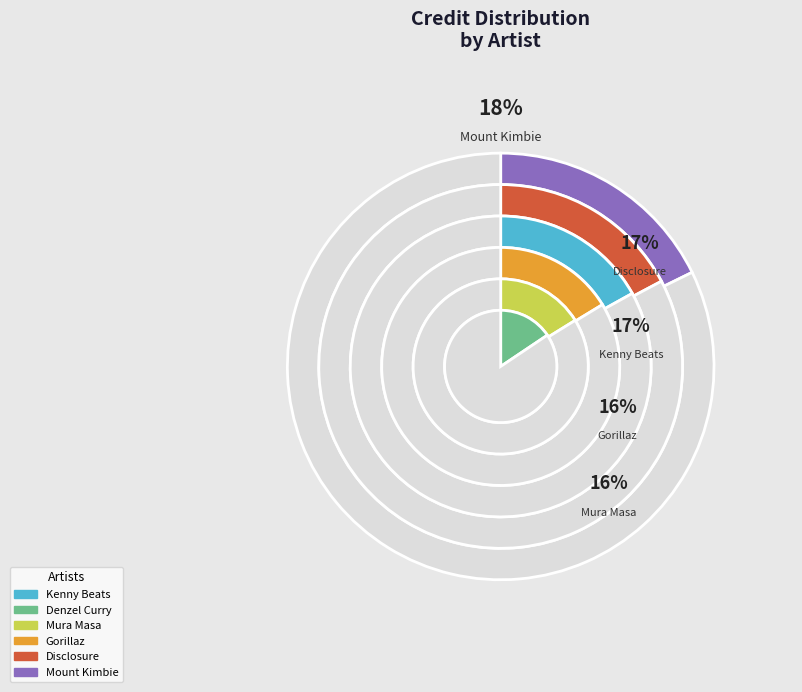

To the nearest percent, what percentage of the pie is Denzel Curry?

16%